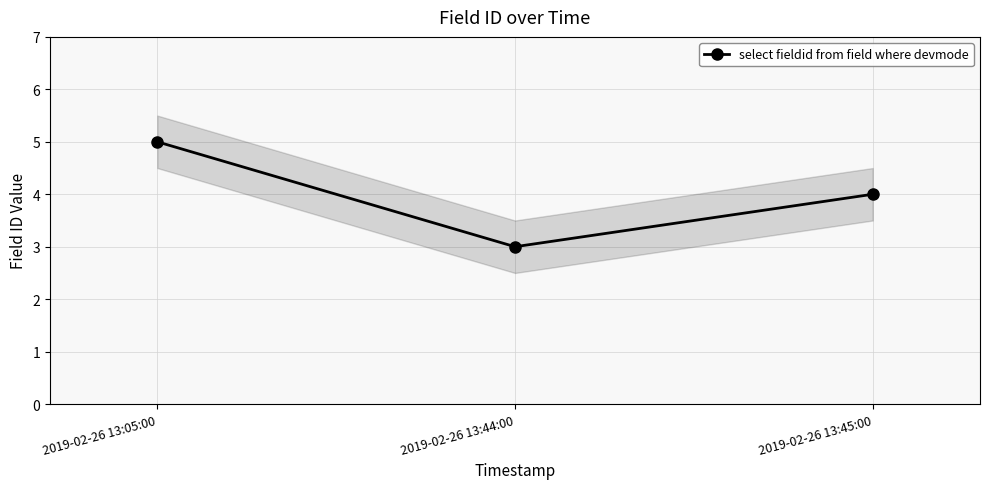

Between 2019-02-26 13:44:00 and 2019-02-26 13:45:00, which is larger?

2019-02-26 13:45:00